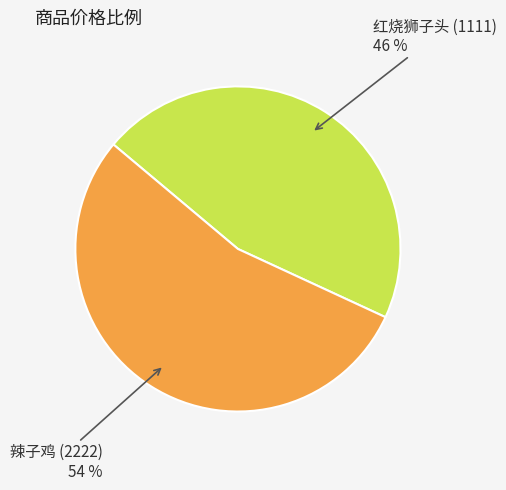

Approximately how many times larger is the value at 辣子鸡 (2222) 54 % compared to 红烧狮子头 (1111) 46 %?

1.2